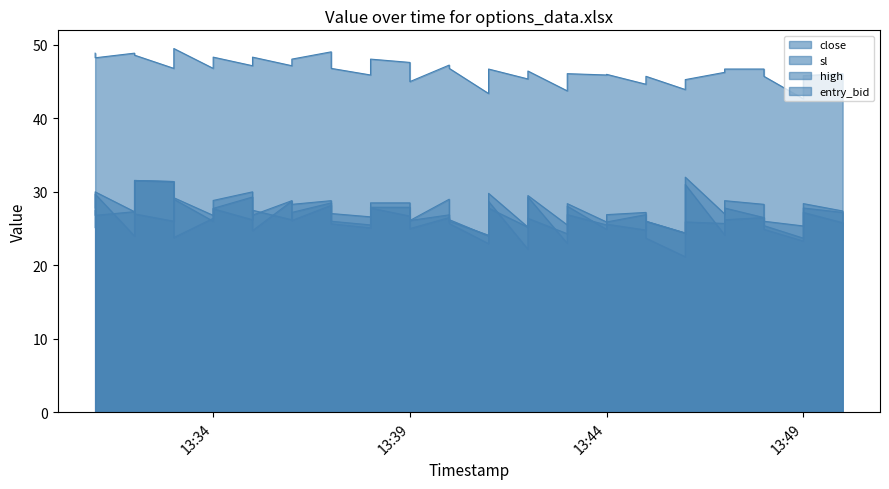

At which label does entry_bid first exceed 26?

2025-04-25 13:31